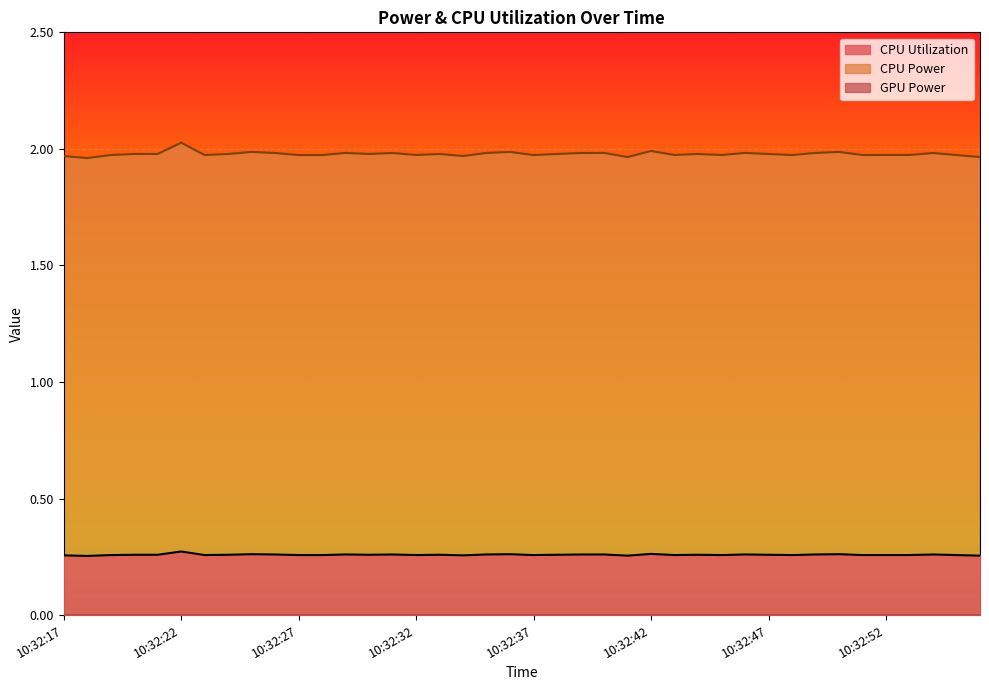

What is the value of the CPU Power point at the 25th from the left?

2.0